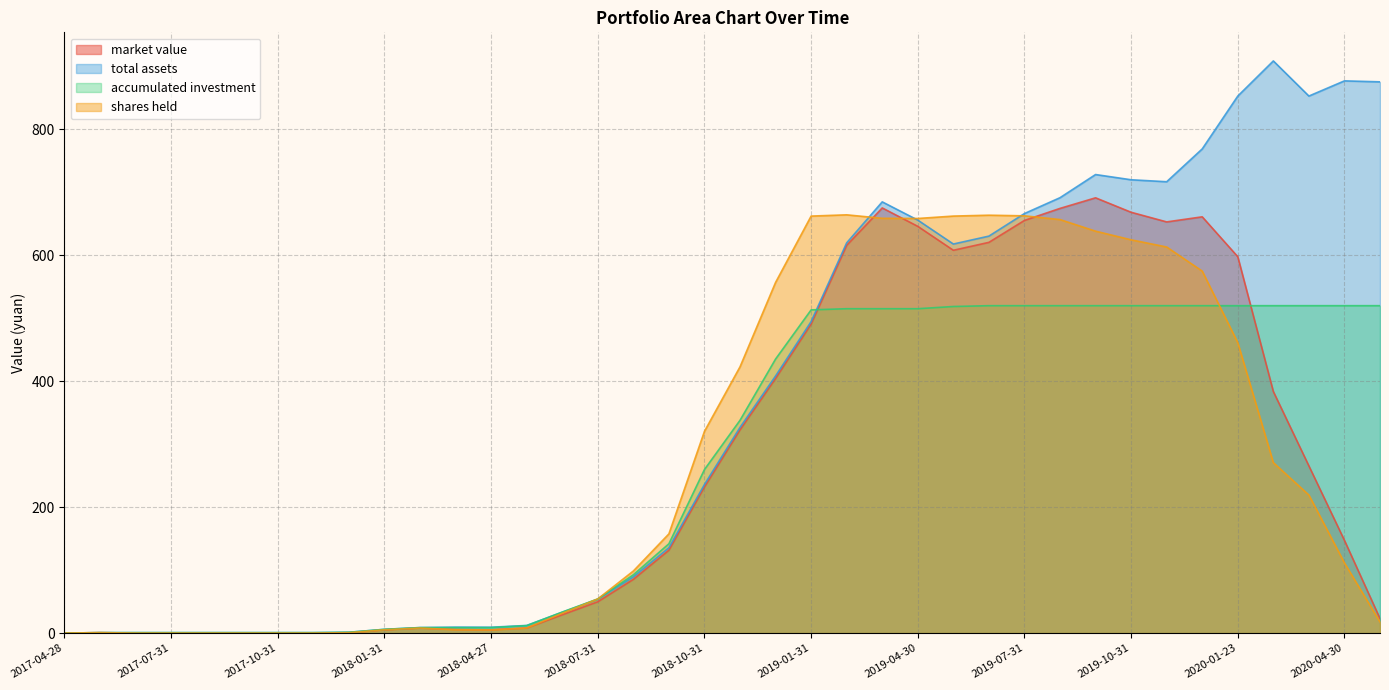

In market value, how many points are lower than both neighbors (excluding endpoints)?

3